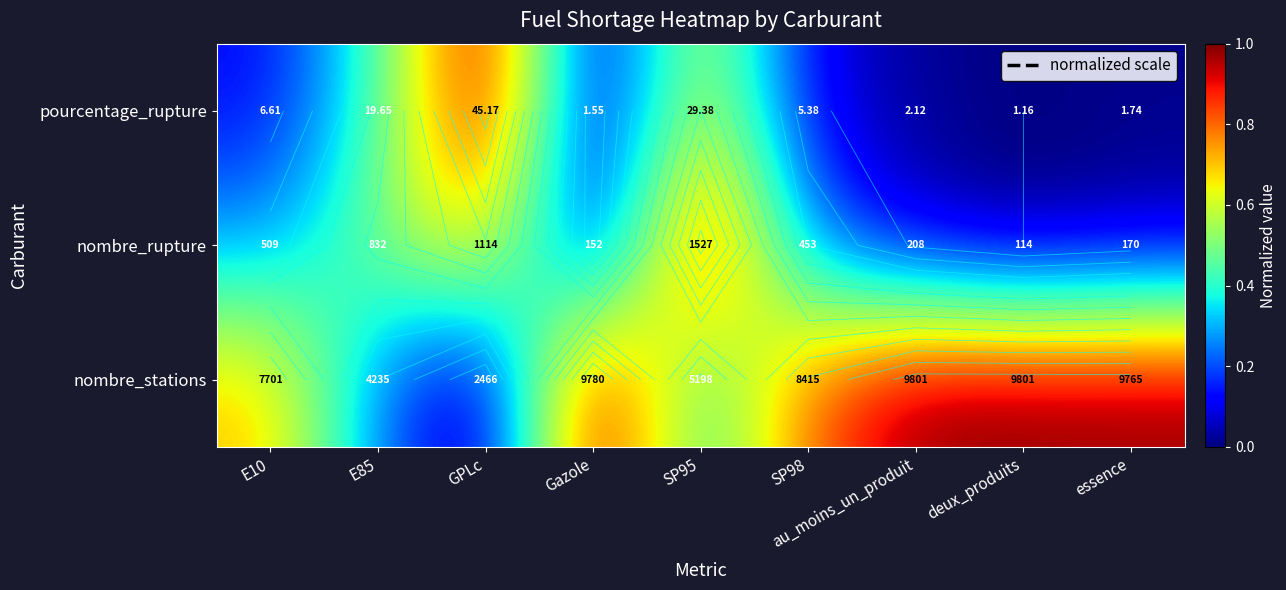

Is it true that nombre_rupture equals 0.2 at SP95?

False